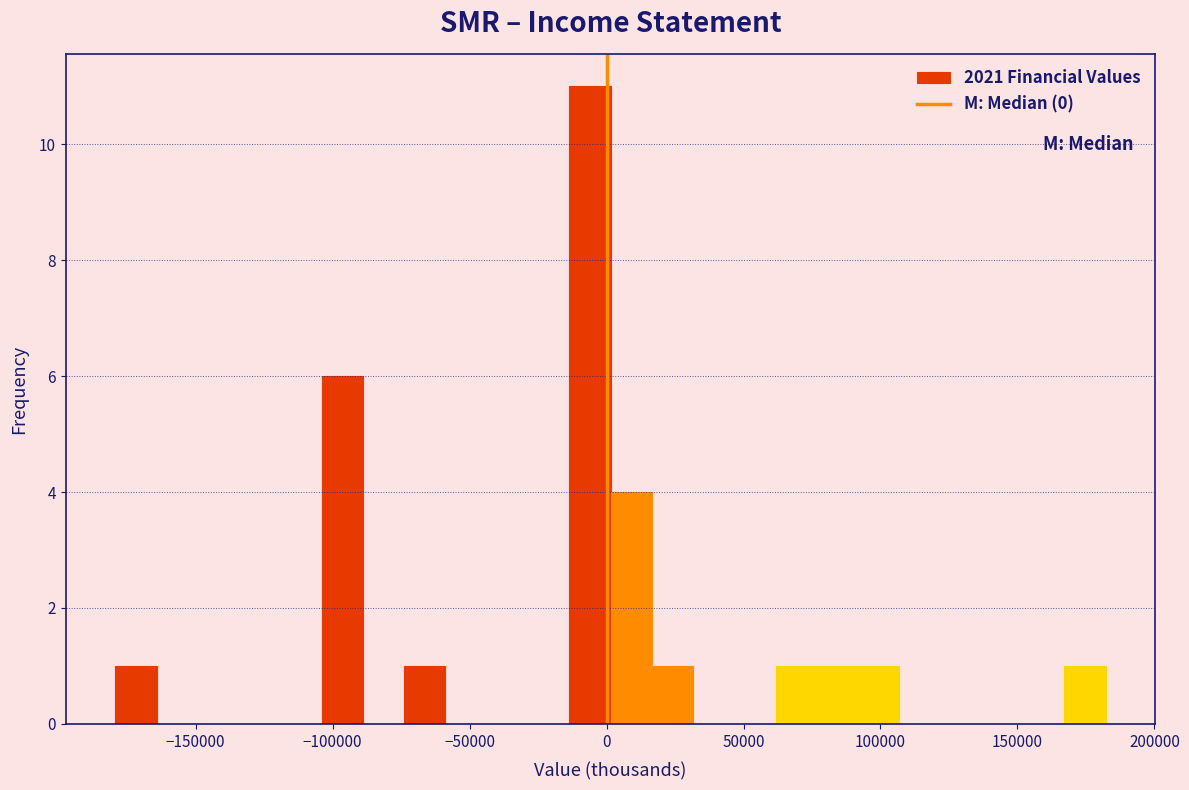

Around what value on the x-axis is the tallest bar? Give the approximate position of its centre, as read against the axis.

-5000